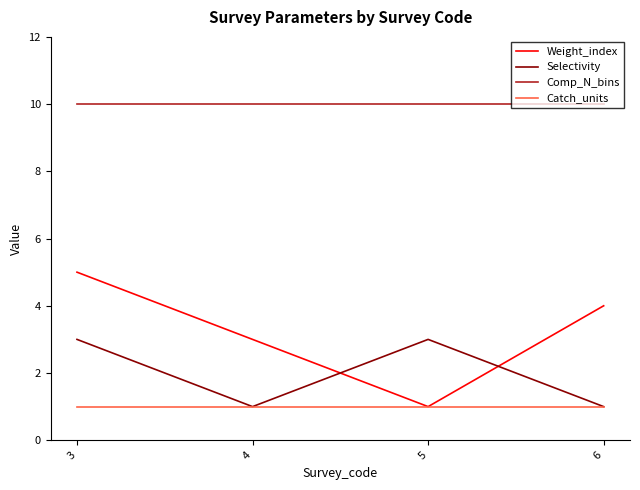

Is the value of Catch_units at 4 greater than the value of Comp_N_bins at 6?

No